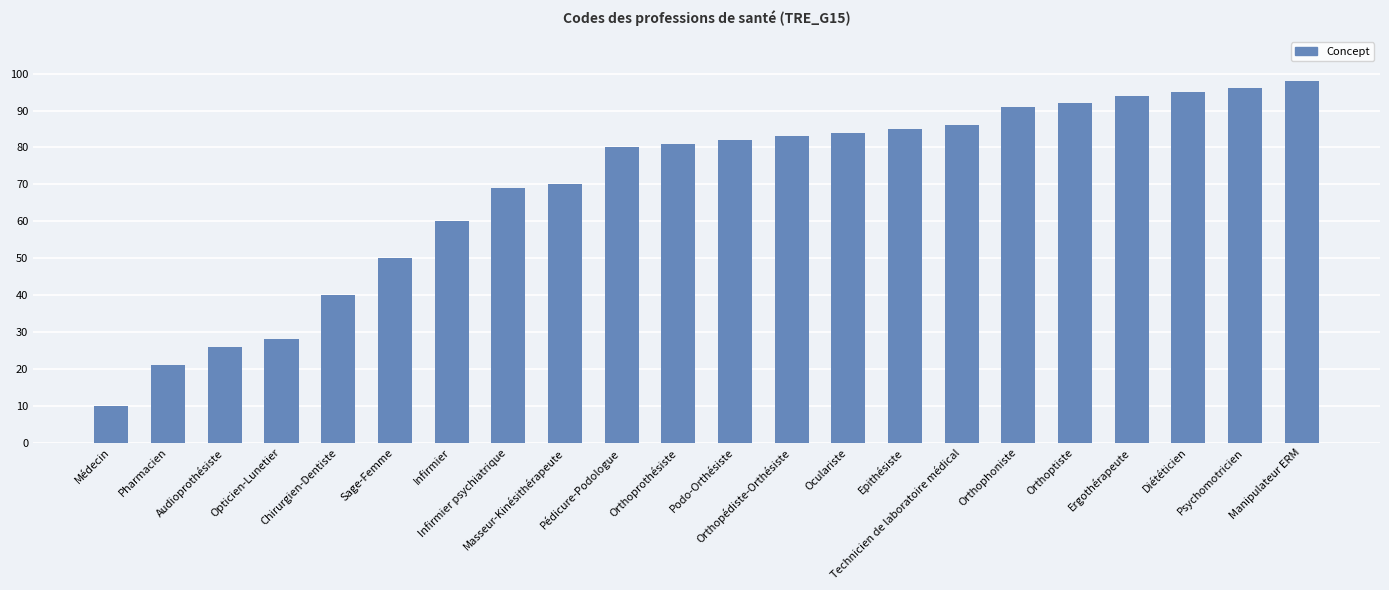

At which category does the chart reach its peak across all series?

Manipulateur ERM